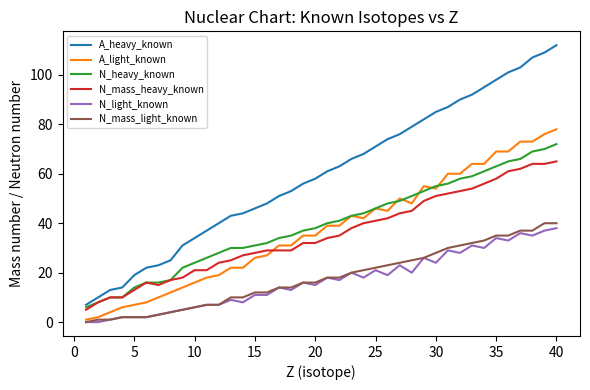

Which series has the largest range (max minus min)?

A_heavy_known